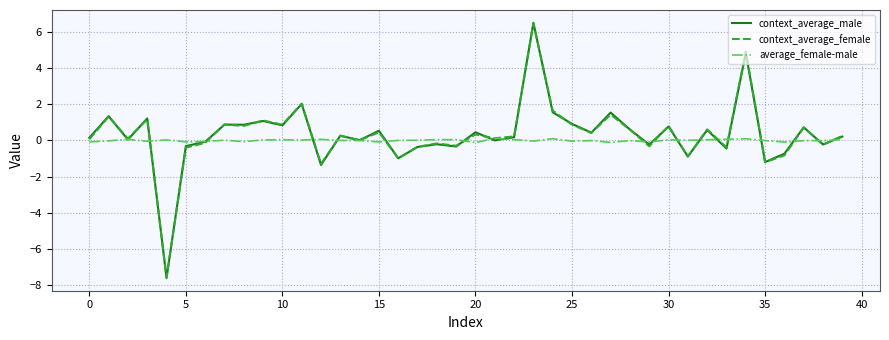

Which series has the widest spread of values?

context_average_male